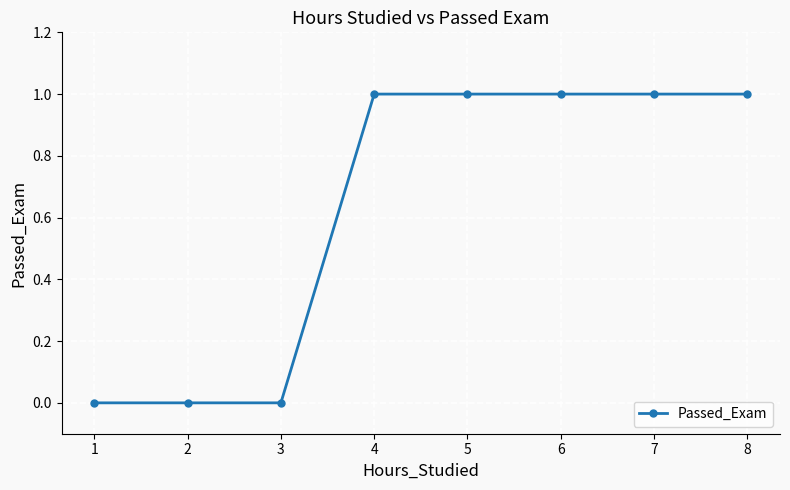

True or false: the data shows 1 at 5.

True